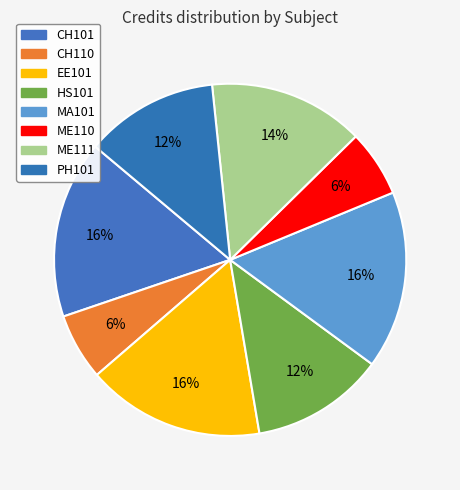

To the nearest percent, what is the difference between the largest and smallest slice percentages?

10%